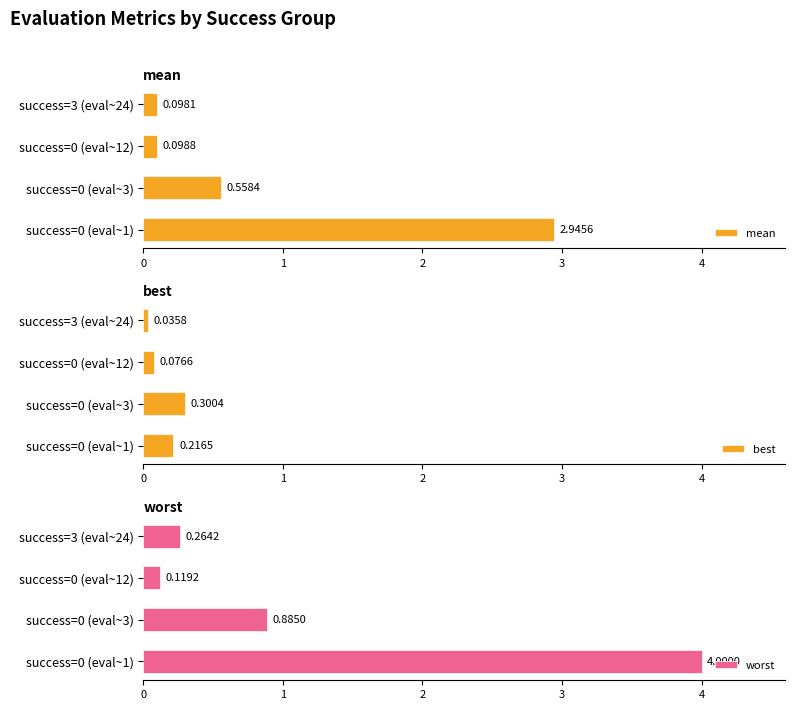

Are the bars grouped side by side (vs. stacked)?

Yes